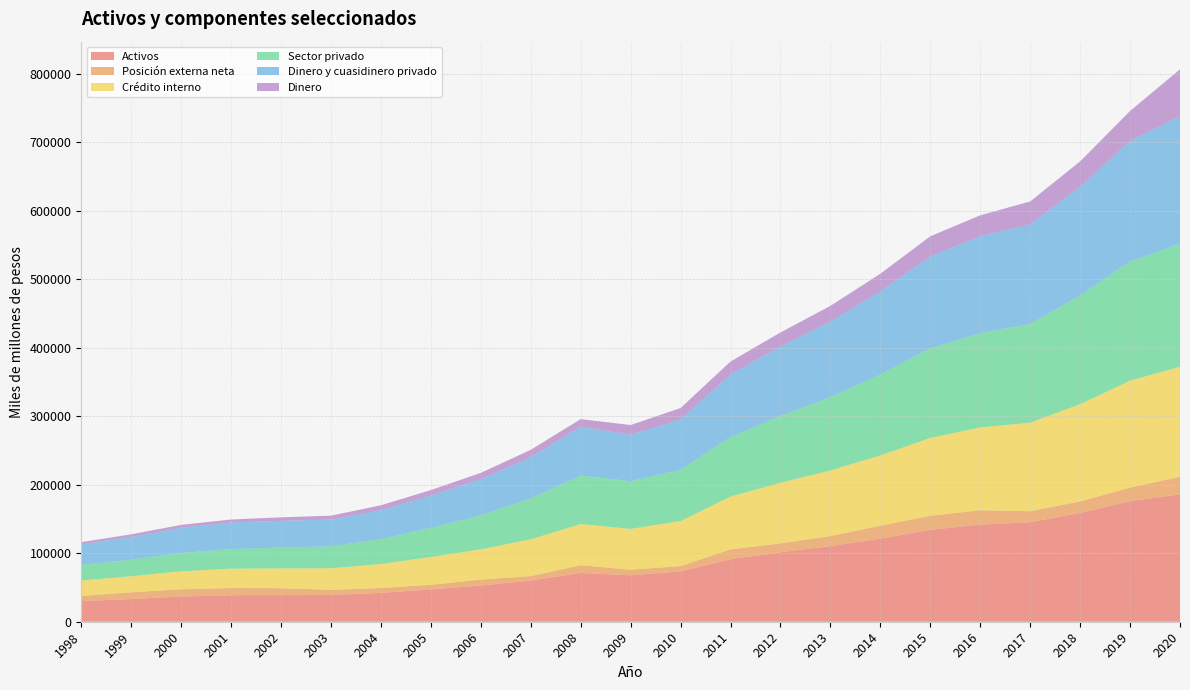

Reading left to right, transcribe all the data shown in this chart.

Activos: 1998=30088	1999=33200	2000=36821	2001=38725	2002=38916	2003=39019	2004=42202	2005=47260	2006=52869	2007=60176	2008=71333	2009=67759	2010=73534	2011=91370	2012=101502	2013=110443	2014=121409	2015=134209	2016=141873	2017=145347	2018=158874	2019=176029	2020=186161
Posición externa neta: 1998=7671	1999=9840	2000=10572	2001=10503	2002=10099	2003=7542	2004=7158	2005=6678	2006=8661	2007=6494	2008=11235	2009=8240	2010=7741	2011=14313	2012=12918	2013=14712	2014=18852	2015=20526	2016=20997	2017=16095	2018=16844	2019=19846	2020=25544
Crédito interno: 1998=22417	1999=23360	2000=26249	2001=28222	2002=28817	2003=31477	2004=35044	2005=40583	2006=44208	2007=53681	2008=60098	2009=59518	2010=65793	2011=77057	2012=88584	2013=95731	2014=102556	2015=113683	2016=120876	2017=129252	2018=142030	2019=156183	2020=160617
Sector privado: 1998=22840	1999=24243	2000=26874	2001=28691	2002=30650	2003=32060	2004=36317	2005=42589	2006=49569	2007=59795	2008=70827	2009=69782	2010=74647	2011=87081	2012=97419	2013=107195	2014=118176	2015=130870	2016=137643	2017=144250	2018=158836	2019=174192	2020=179805
Dinero y cuasidinero privado: 1998=30088	1999=33200	2000=36821	2001=38725	2002=38945	2003=39020	2004=42202	2005=47260	2006=52869	2007=60176	2008=71333	2009=67759	2010=73534	2011=91370	2012=101502	2013=110443	2014=121409	2015=134209	2016=141873	2017=145347	2018=158874	2019=176029	2020=186161
Dinero: 1998=3149	1999=3792	2000=4145	2001=4420	2002=5062	2003=5792	2004=7149	2005=7914	2006=9221	2007=10797	2008=11093	2009=14204	2010=16888	2011=18839	2012=20560	2013=22780	2014=25824	2015=29420	2016=30319	2017=33566	2018=36856	2019=43633	2020=68573